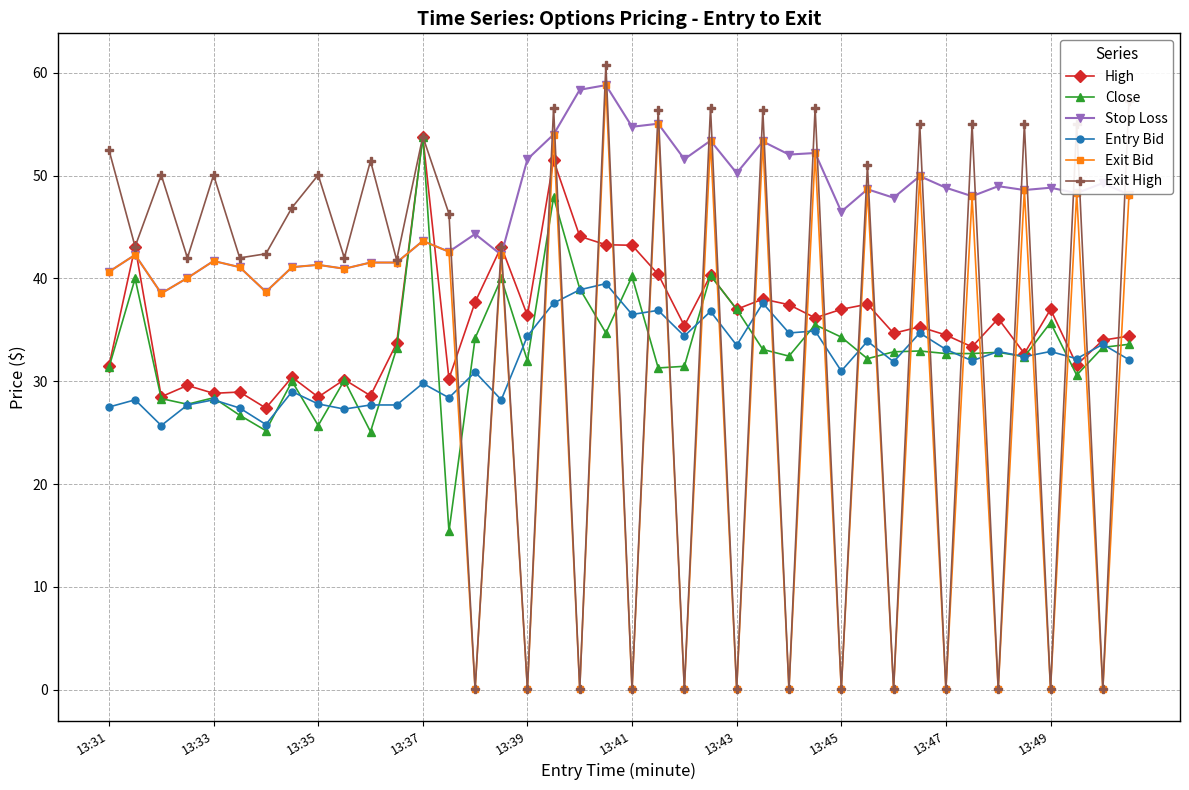

After their last crossing, which series has the higher values: Exit High or Stop Loss?

Exit High